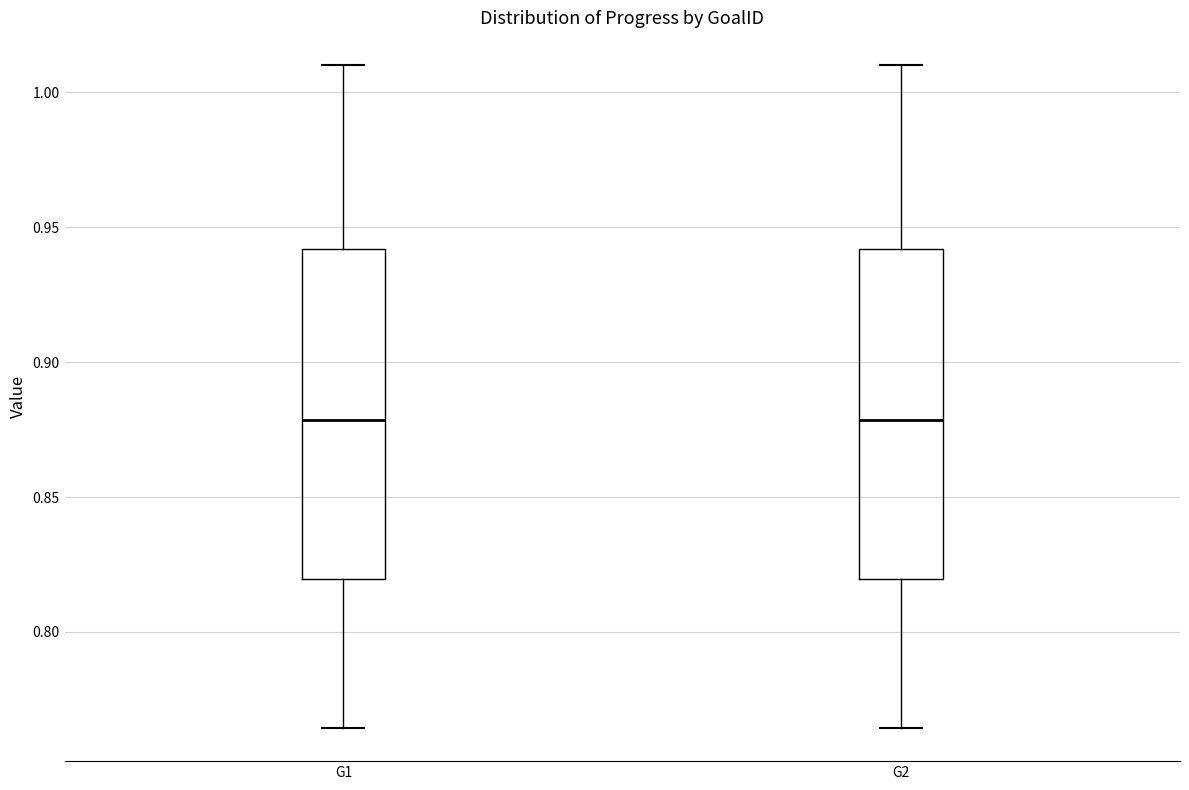

Reading left to right, read every box against the y-axis: the position of its median line, the range the box covers, and the ends of its whiskers. The values are not printed on the chart, so give them approximately, as read against the axis.

G1: median 0.880, box 0.820 to 0.940, whiskers 0.765 to 1.010
G2: median 0.880, box 0.820 to 0.940, whiskers 0.765 to 1.010